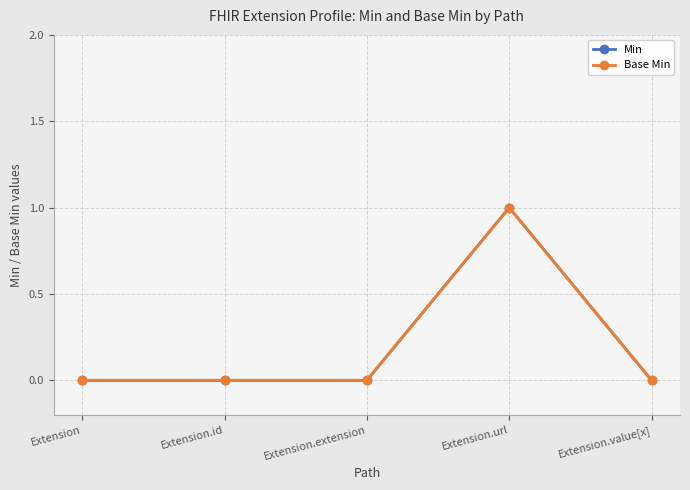

Does the chart display data point markers on the line(s)?

Yes